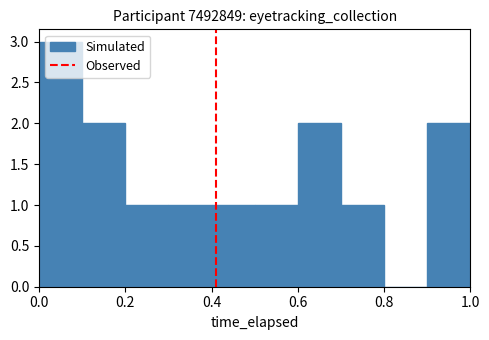

Over which range of the x-axis is the bar tallest?

0.0 to 0.1